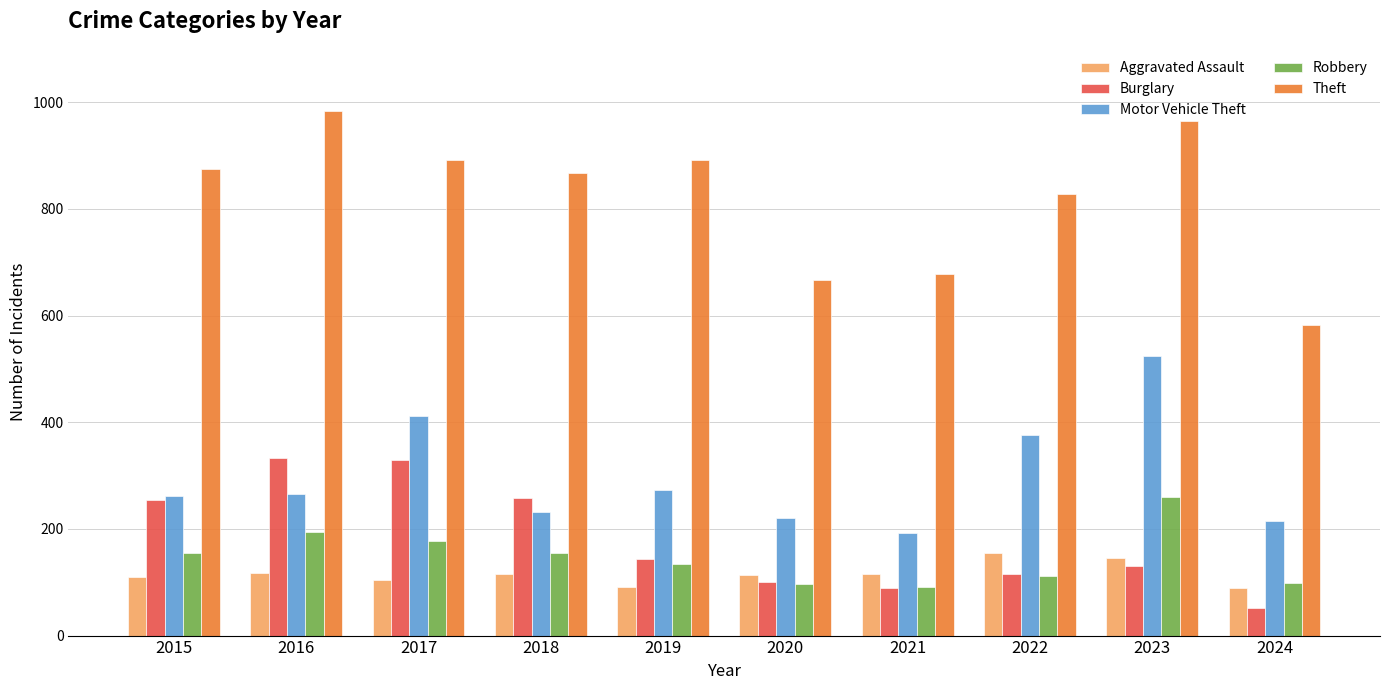

True or false: Burglary has a value of 329 at 2017.

True